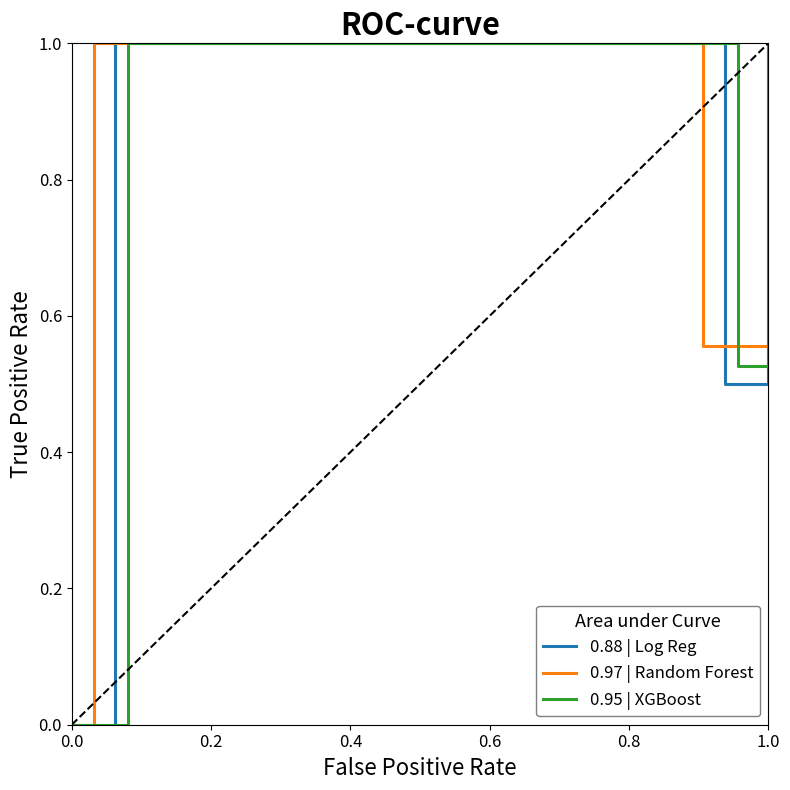

What is the difference between the second highest and second lowest values in the 0.88 | Log Reg series?

0.5